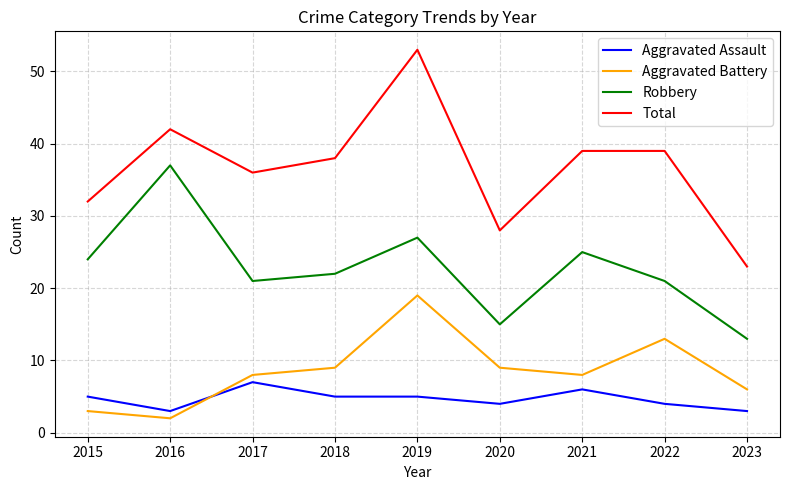

What is the total value across all series at 2017?

72